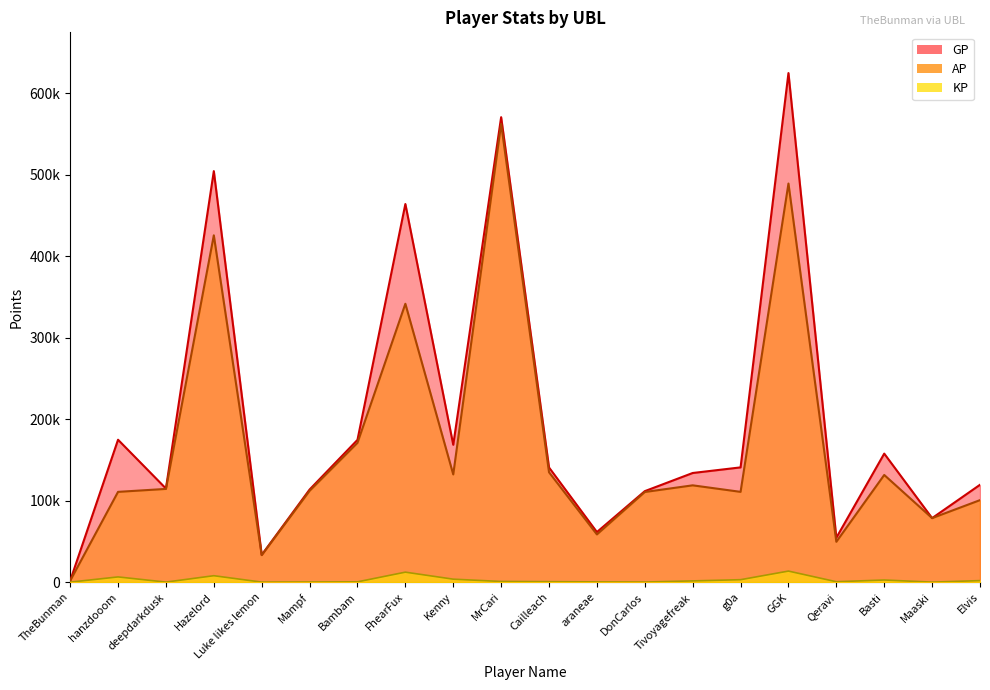

Reading right to left, what are all the values shown in this chart?

AP: Elvis=100666.0	Maaski=78600.0	Basti=131565.0	Qeravi=49539.0	GGK=489318.0	g0a=110825.0	Tivoyagefreak=118835.0	DonCarlos=110644.0	araneae=58565.0	Cailleach=134866.0	MrCari=562524.0	Kenny=132206.0	FhearFux=341723.0	Bambam=170999.0	Mampf=112087.0	Luke likes lemon=33153.0	Hazelord=425725.0	deepdarkdusk=114439.0	hanzdooom=110816.0	TheBunman=1689.0
GP: Elvis=119514.0	Maaski=78600.0	Basti=157765.0	Qeravi=54499.0	GGK=624943.0	g0a=140865.0	Tivoyagefreak=133979.0	DonCarlos=111694.0	araneae=61479.0	Cailleach=140745.0	MrCari=570766.0	Kenny=168588.0	FhearFux=464189.0	Bambam=174651.0	Mampf=113667.0	Luke likes lemon=33449.0	Hazelord=504563.0	deepdarkdusk=114925.0	hanzdooom=174815.0	TheBunman=1689.0
KP: Elvis=1884.8	Maaski=0.0	Basti=2620.0	Qeravi=496.0	GGK=13562.4	g0a=3004.0	Tivoyagefreak=1514.4	DonCarlos=105.0	araneae=291.4	Cailleach=587.9	MrCari=824.2	Kenny=3638.2	FhearFux=12246.6	Bambam=365.2	Mampf=158.0	Luke likes lemon=29.6	Hazelord=7883.8	deepdarkdusk=48.6	hanzdooom=6399.9	TheBunman=0.0